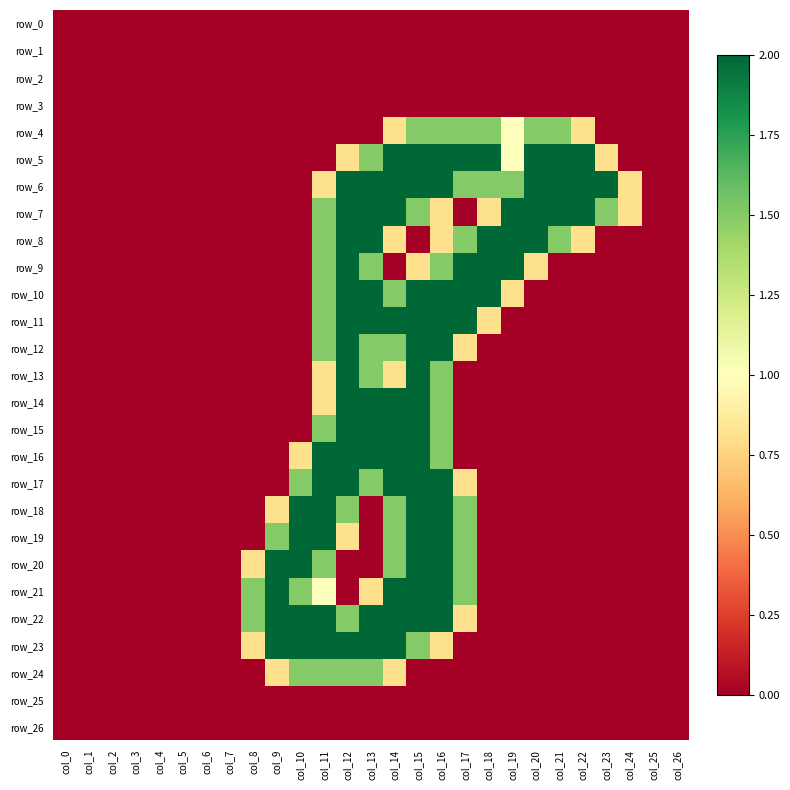

Which label corresponds to the largest value in the chart?

col_14